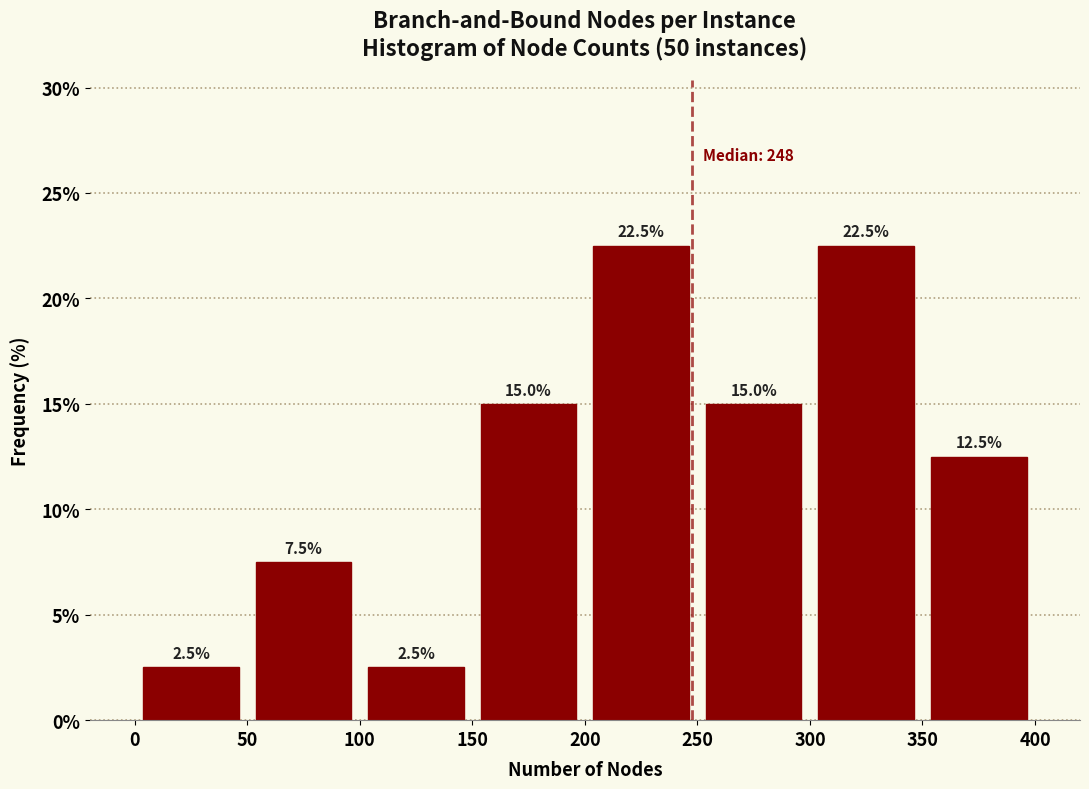

What is the height of the bar covering 200 to 250 on the x-axis?

22.5